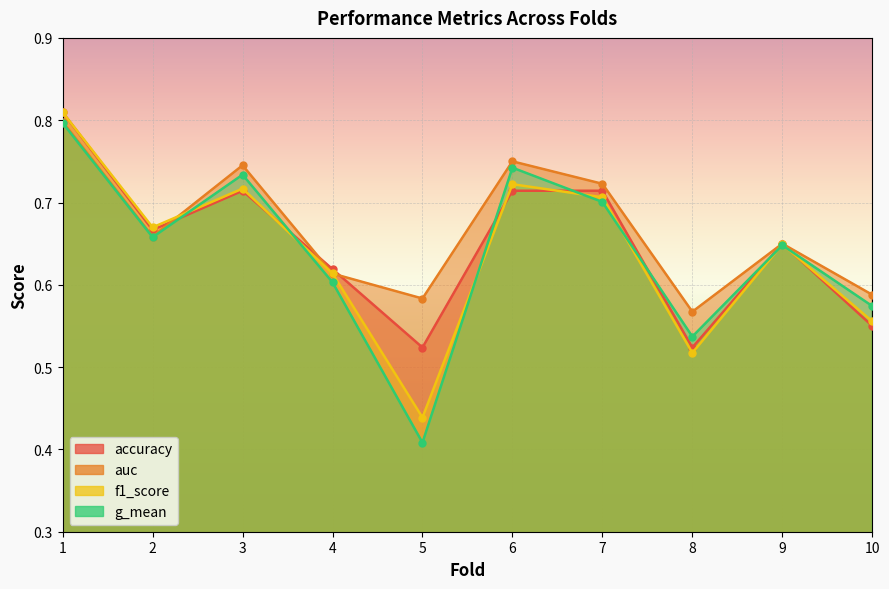

At which category does the chart reach its minimum across all series?

5